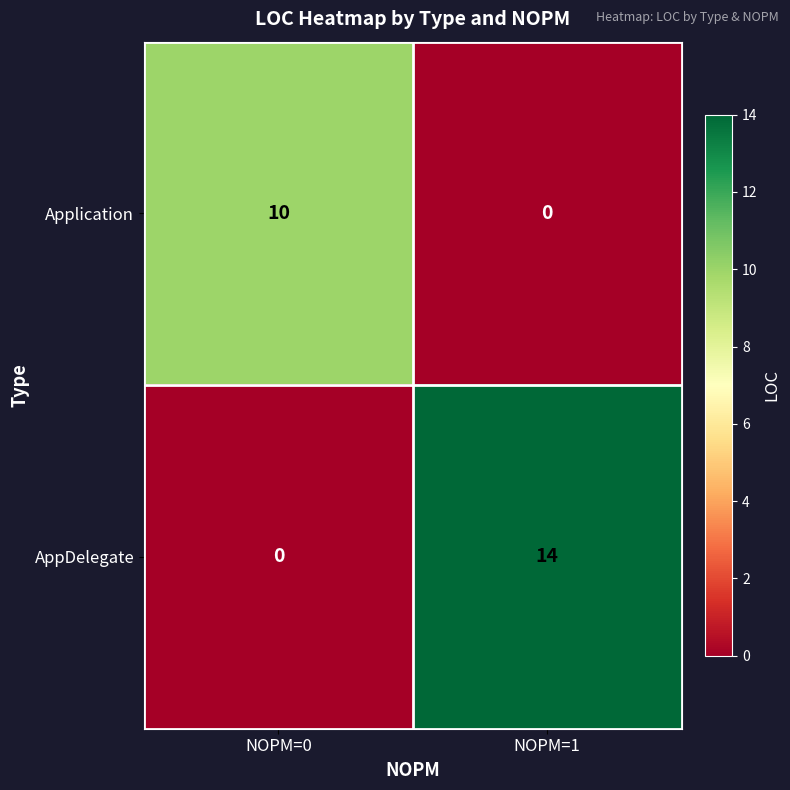

How many categories are shown in the chart?

2